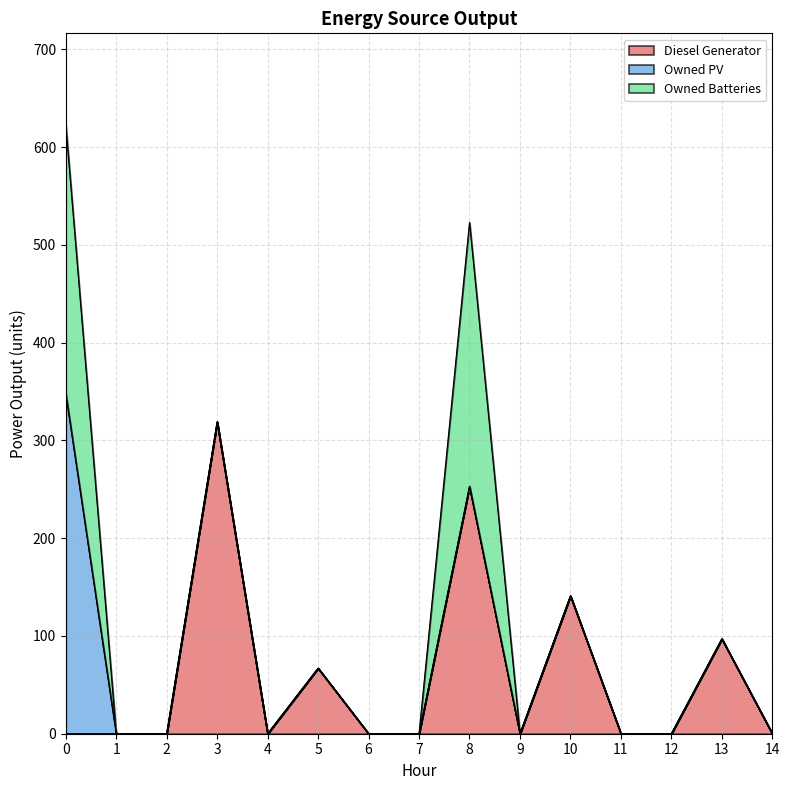

How many interior local valleys does the Diesel Generator series have?

2